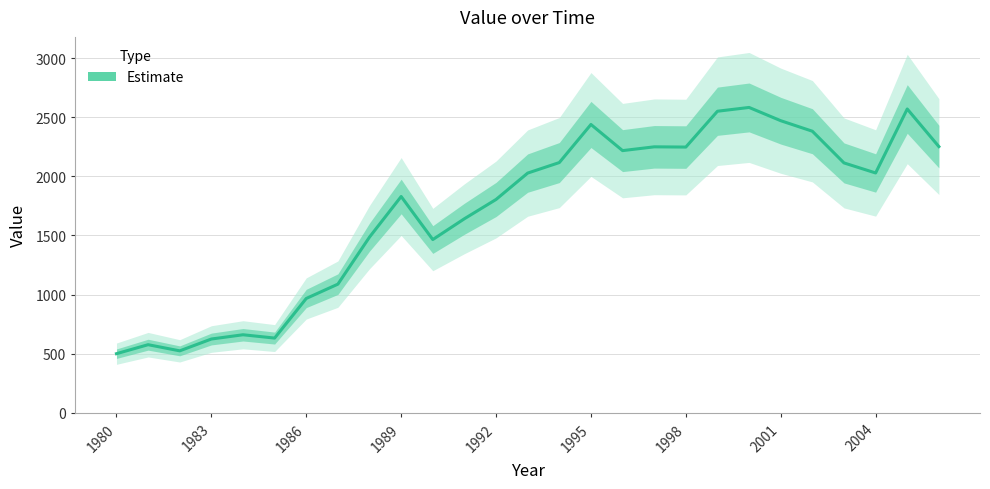

At which category does the chart reach its minimum across all series?

1980